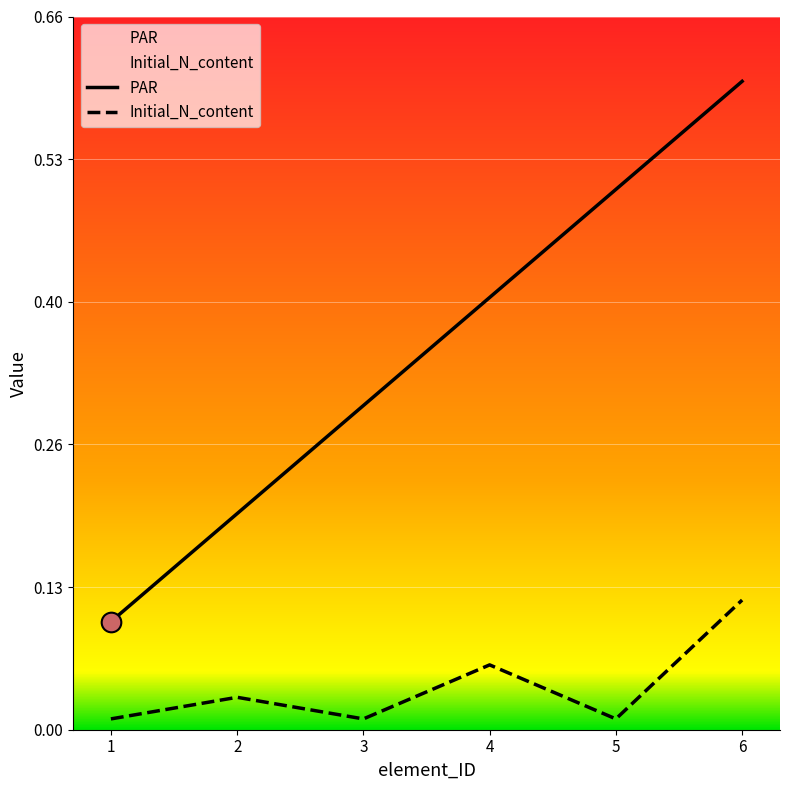

What is the total value across all series at 2?

0.2